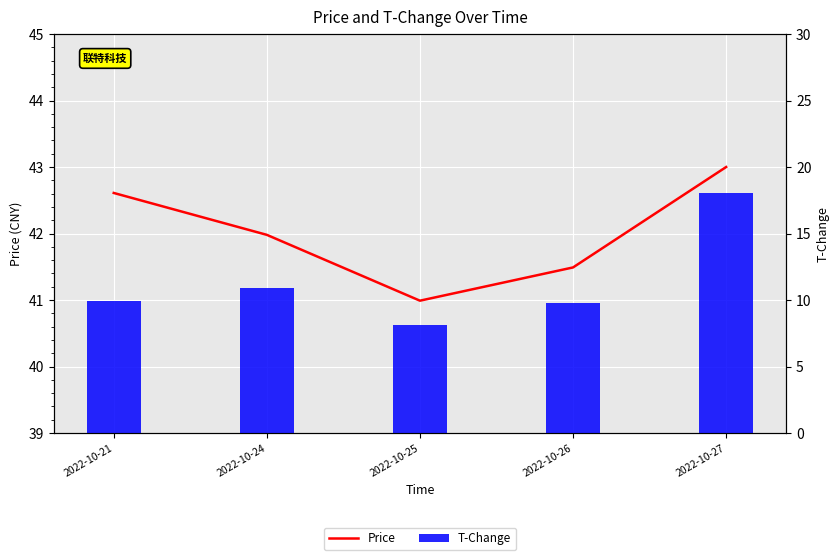

Reading left to right, what are all the values shown in this chart?

Price: 42.6	42.0	41.0	41.5	43.0
T-Change: 9.9	10.9	8.1	9.8	18.1